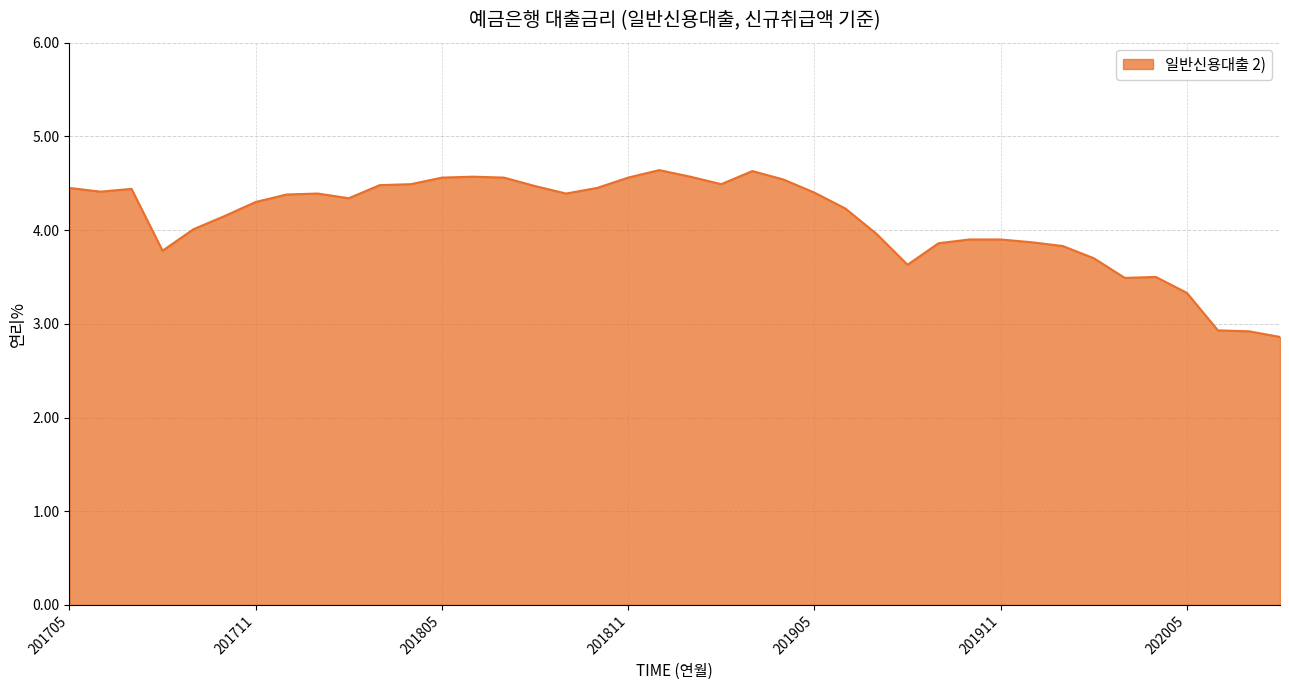

What is the difference between the maximum and minimum values?

1.8